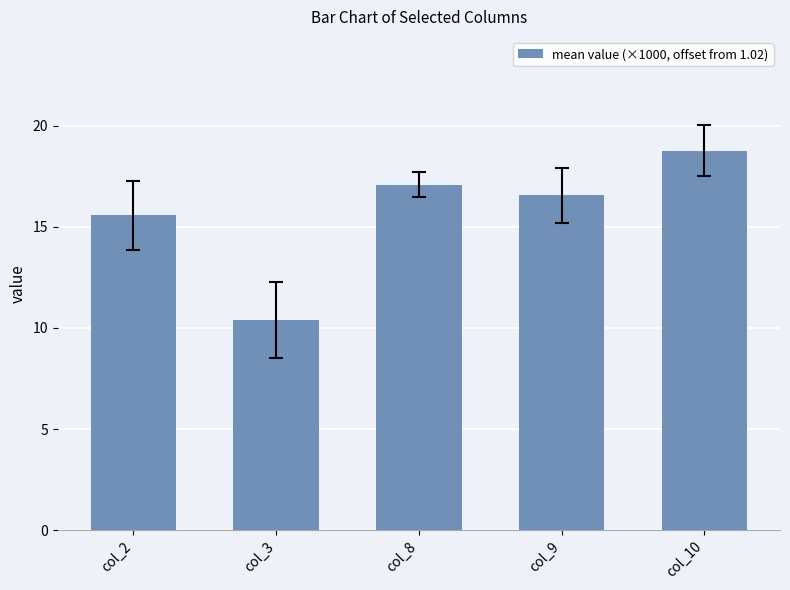

What is the maximum value shown in the chart?

18.8